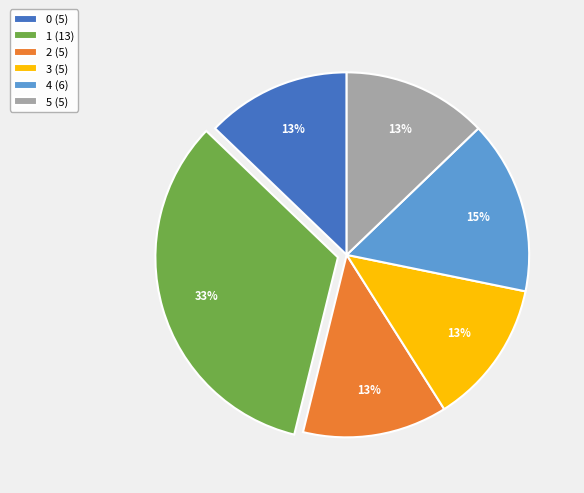

To the nearest percent, what portion does 4 represent?

15%